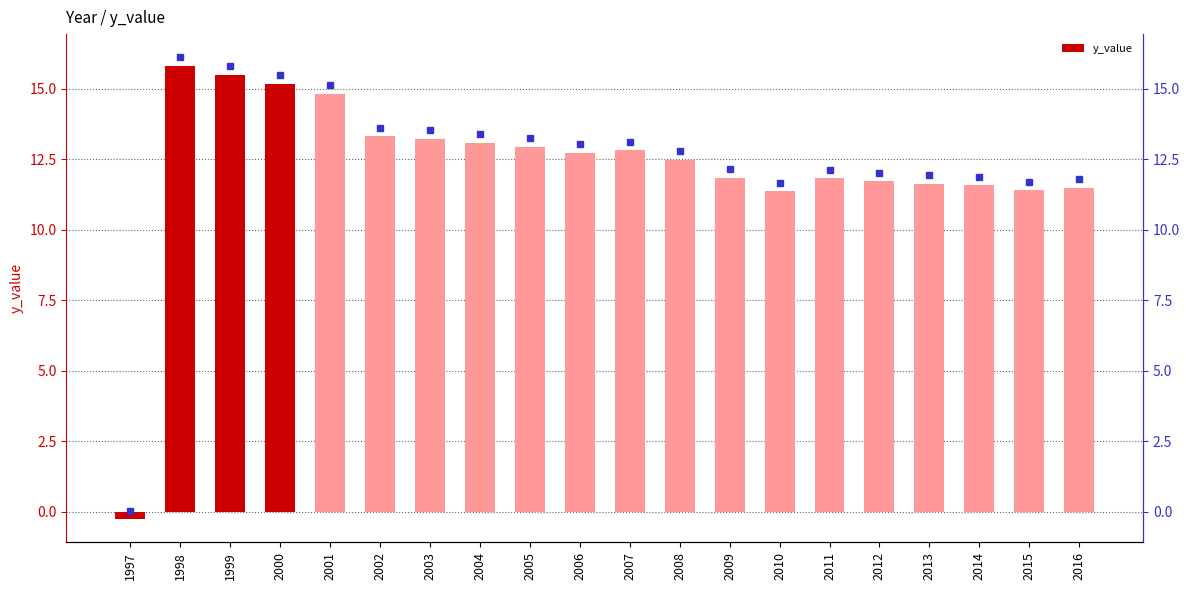

List the labels in order of value, largest first.

1998, 1999, 2000, 2001, 2002, 2003, 2004, 2005, 2007, 2006, 2008, 2009, 2011, 2012, 2013, 2014, 2016, 2015, 2010, 1997